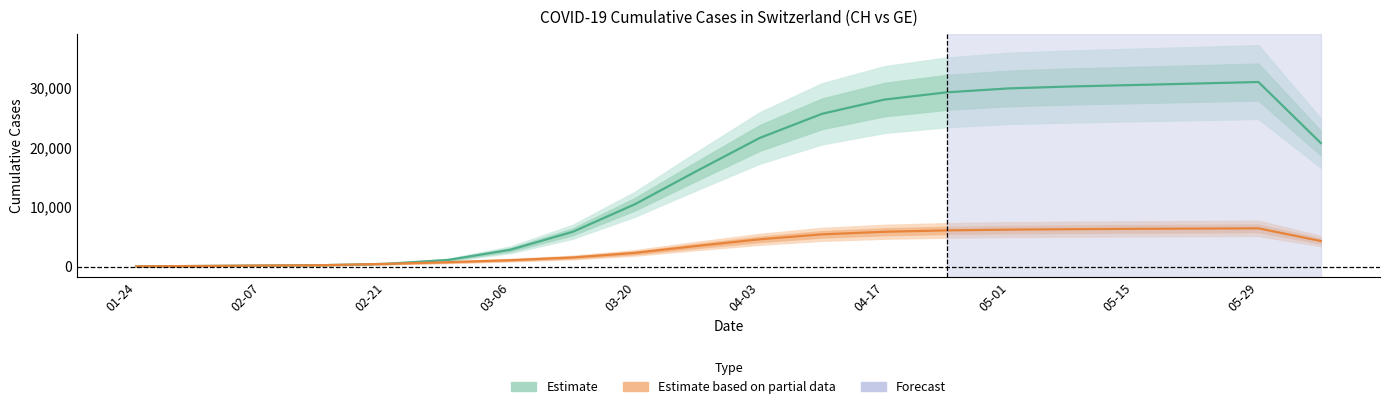

What is the lowest value of the GE (Estimate based on partial data) series?

32.3